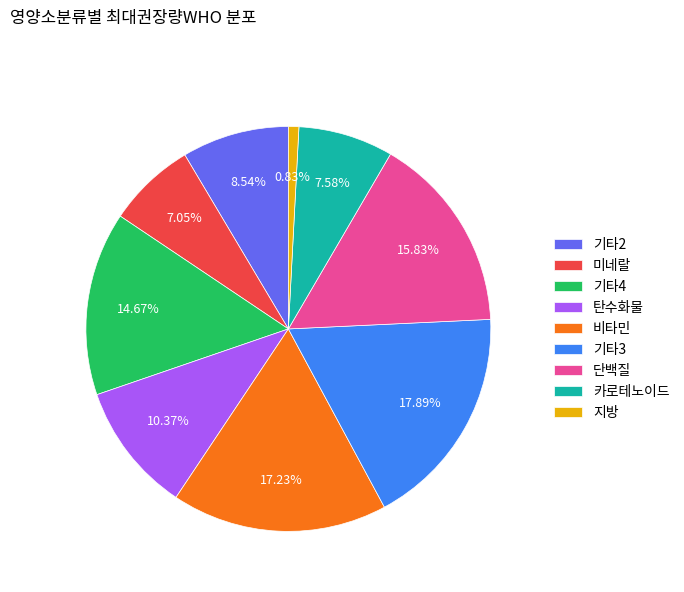

Is it true that 미네랄 is 1% of the pie?

False